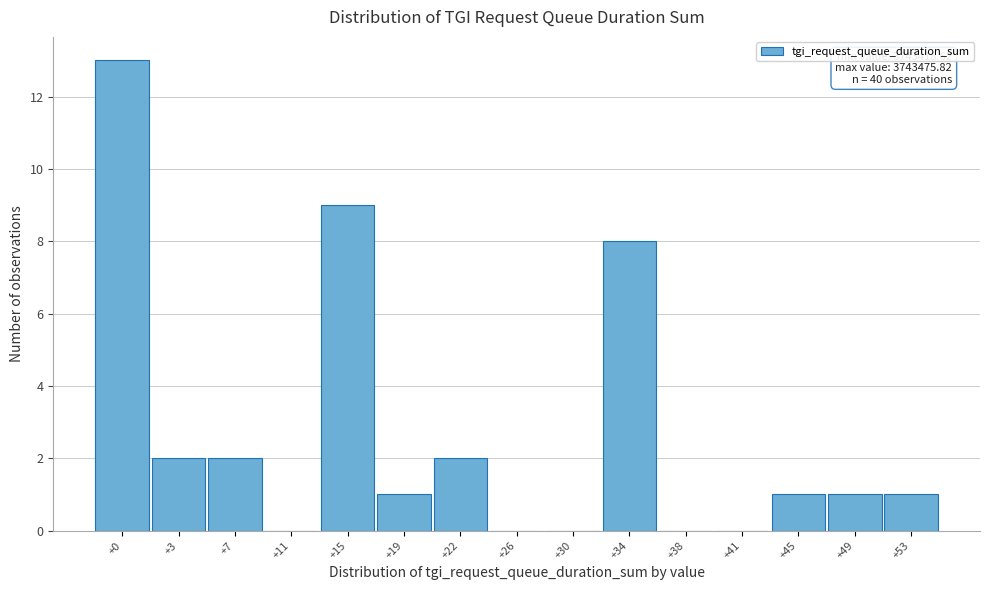

Reading left to right, list all the values displayed in this chart.

+0=13	+3=2	+7=2	+11=0	+15=9	+19=1	+22=2	+26=0	+30=0	+34=8	+38=0	+41=0	+45=1	+49=1	+53=1